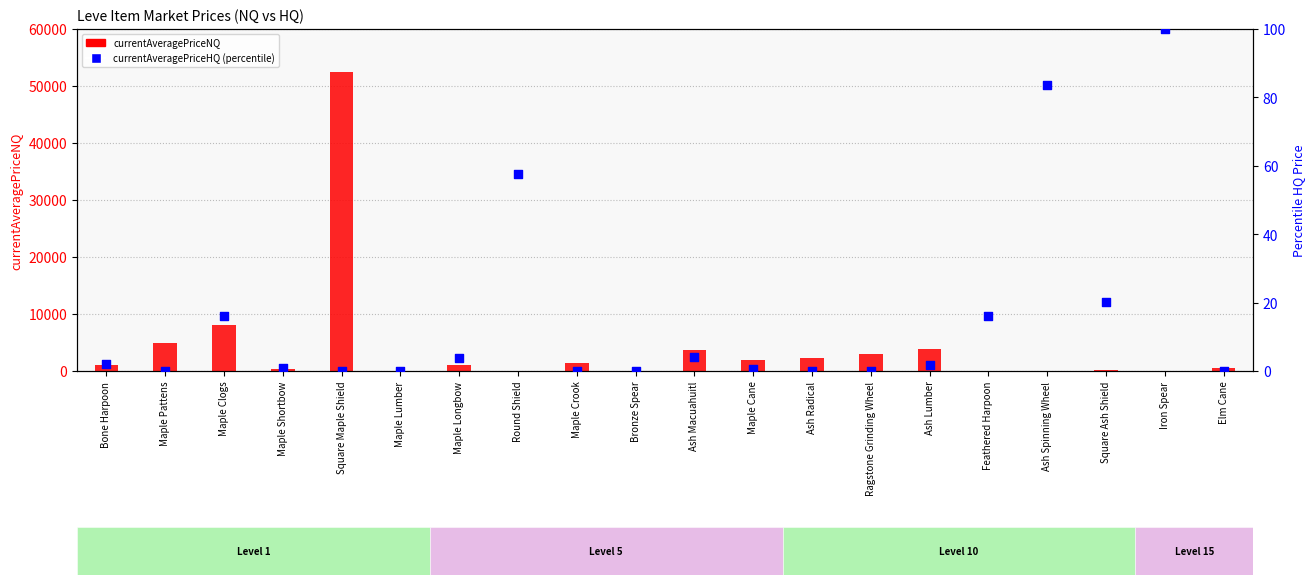

At which category is the sum across all series the highest?

Square Maple Shield